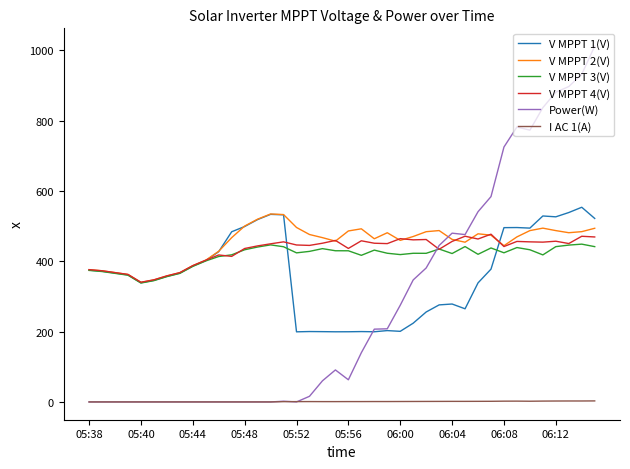

What are all the series names shown in the legend?

V MPPT 1(V), V MPPT 2(V), V MPPT 3(V), V MPPT 4(V), Power(W), I AC 1(A)